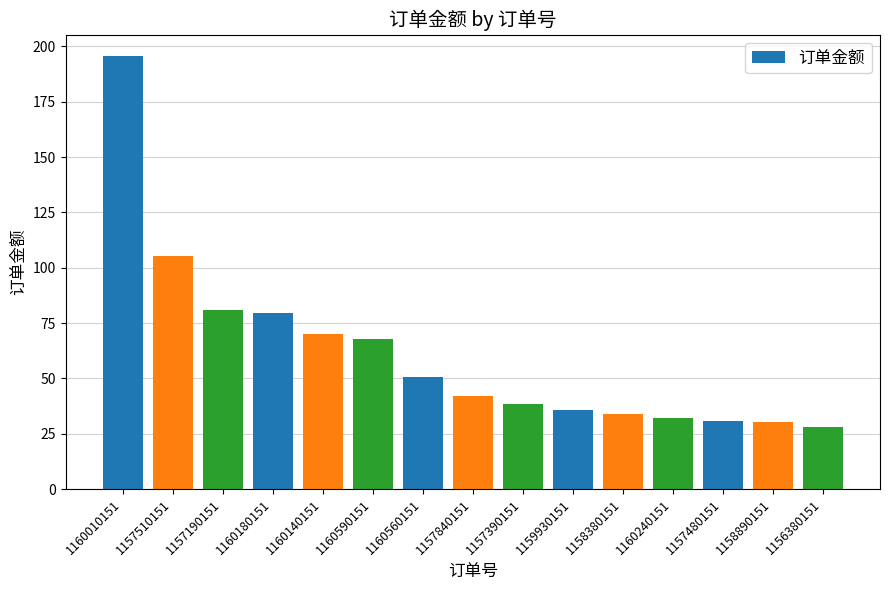

What is the label of the 2nd bar from the left?

1157510151